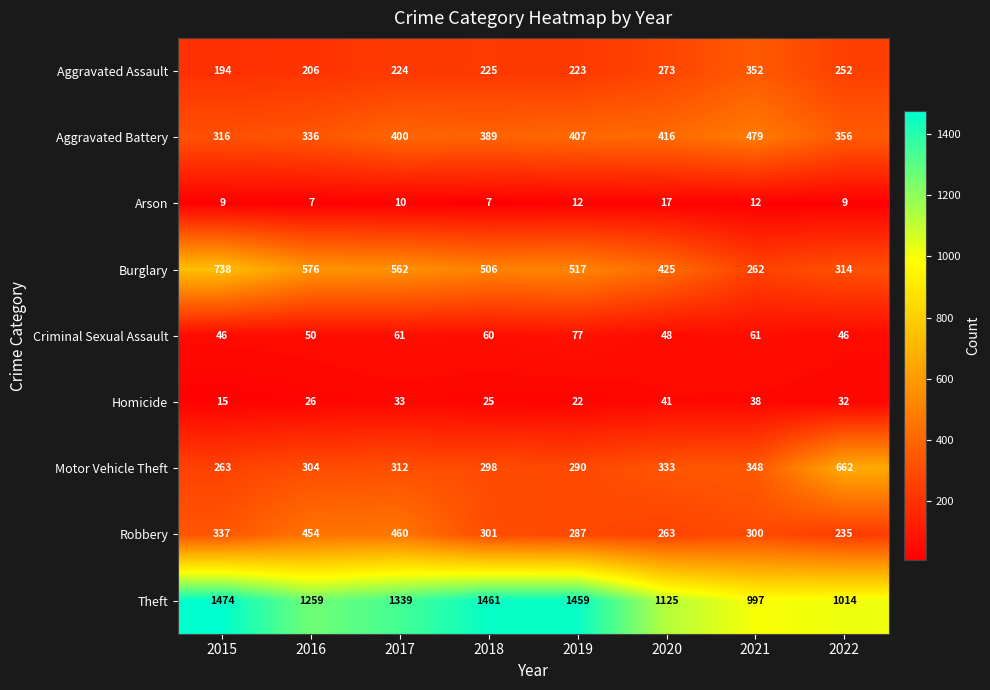

What is the average value of the Arson series?

10